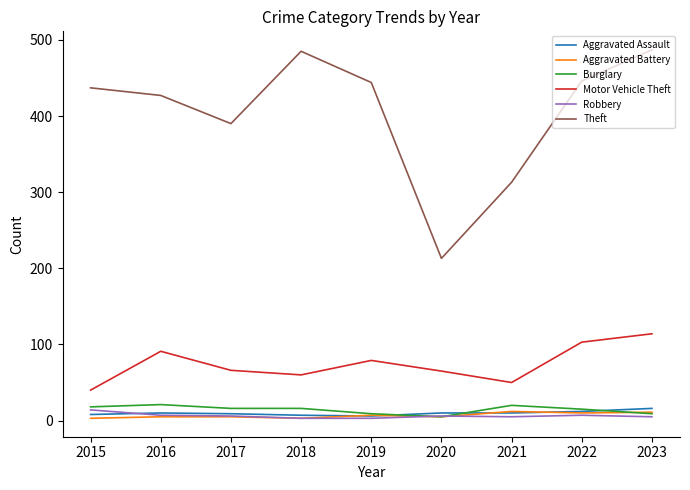

What is the minimum value for Theft?

213